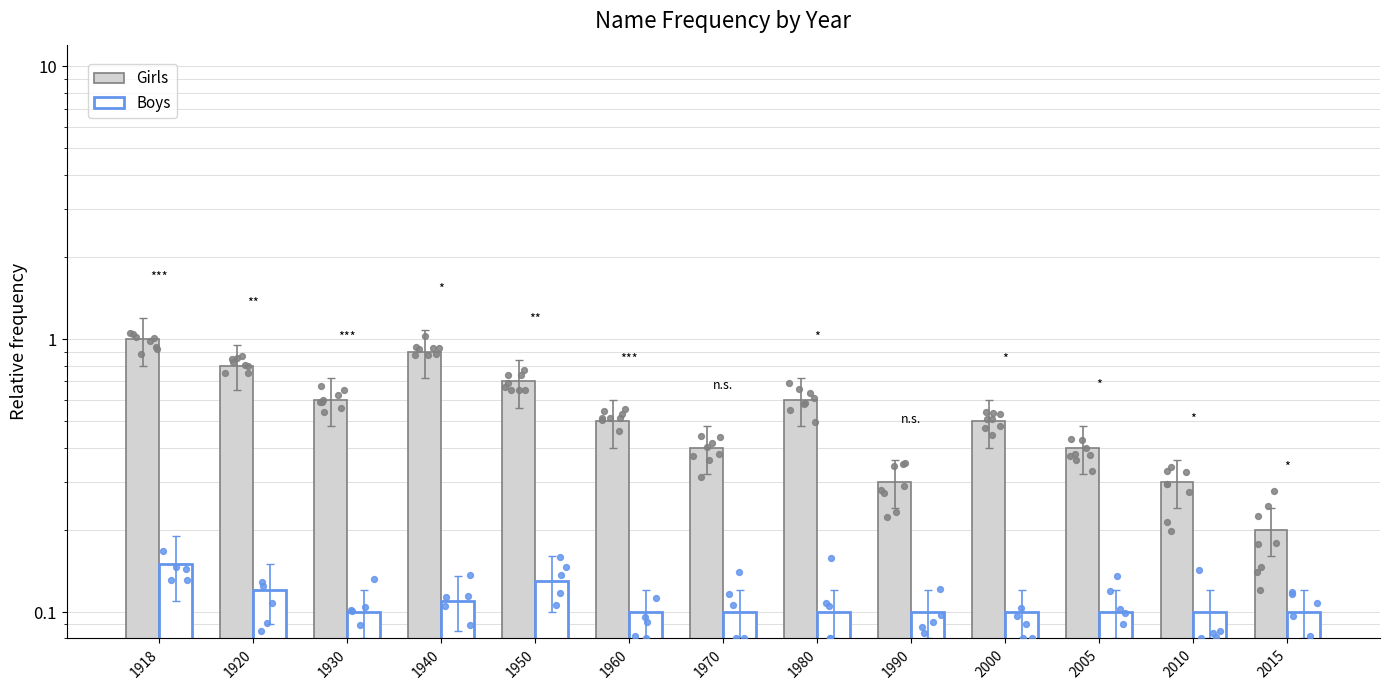

Is the value of Boys at 1930 greater than the value of Girls at 1920?

No